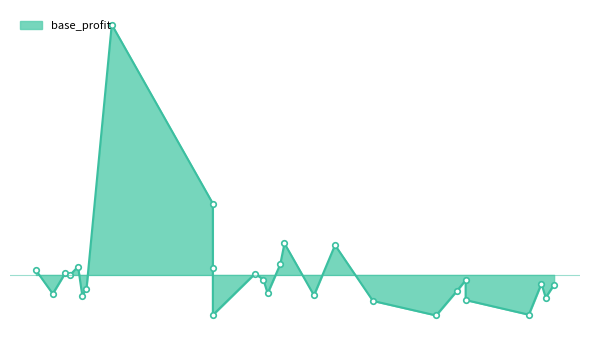

How many lines are shown in the chart?

1